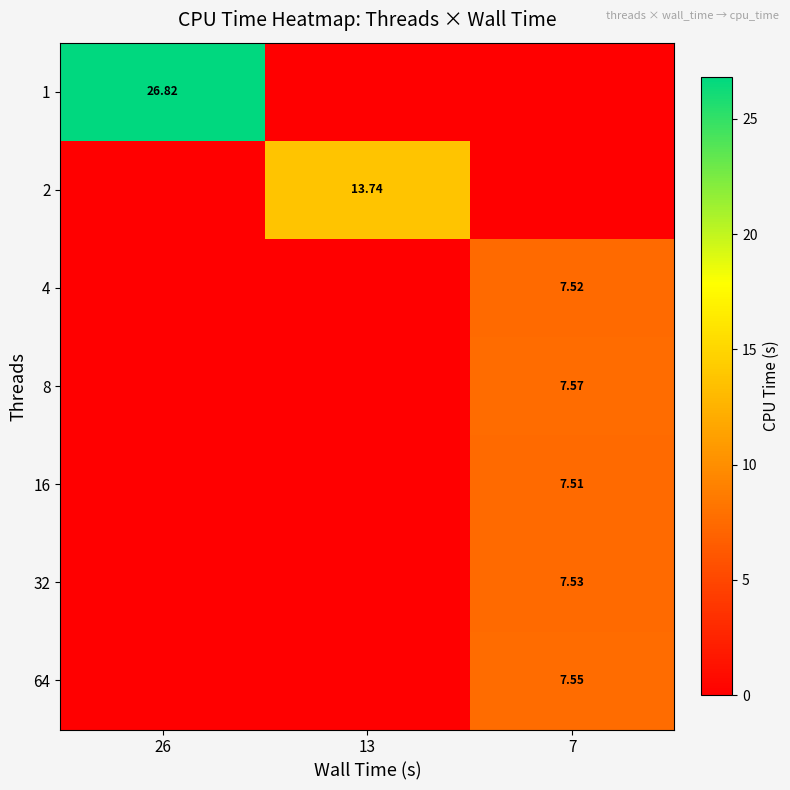

What is the spread (max minus min) of values at 26?

26.8